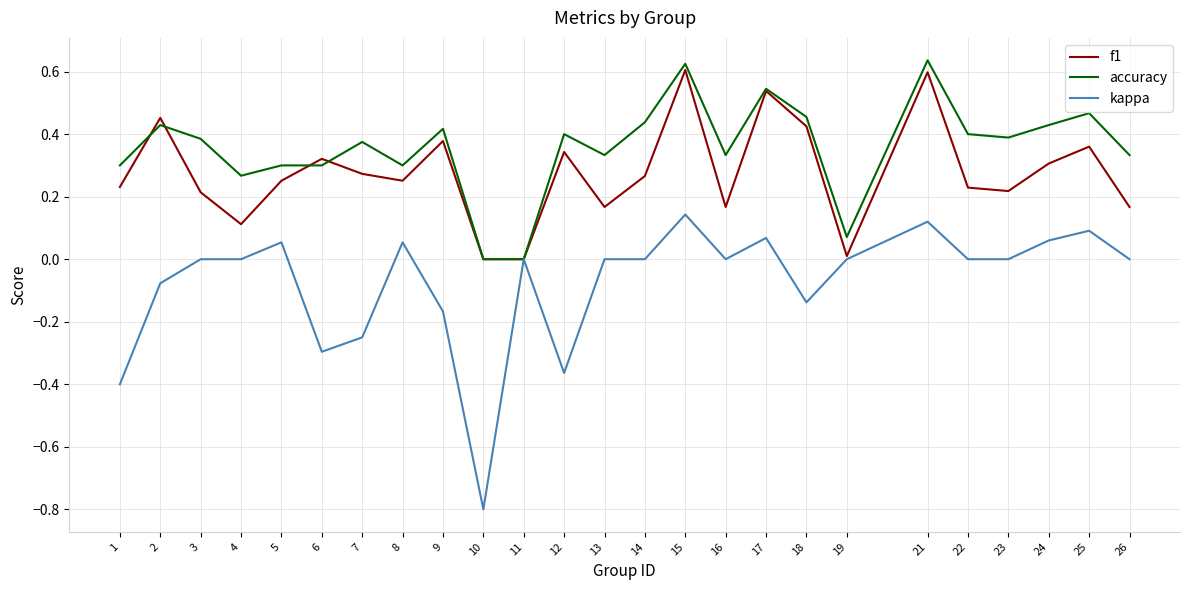

Read the kappa value at 10.

-0.8